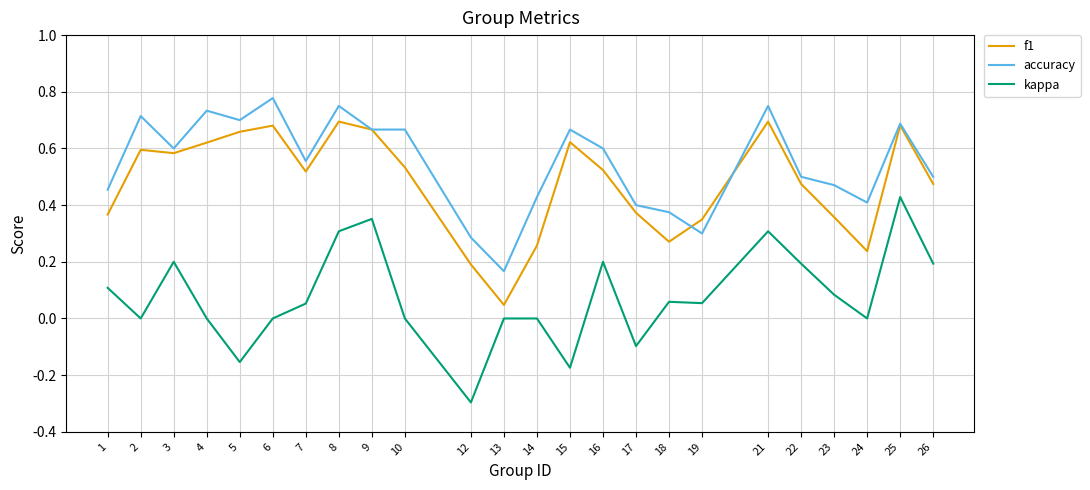

True or false: accuracy and kappa intersect in this chart.

False